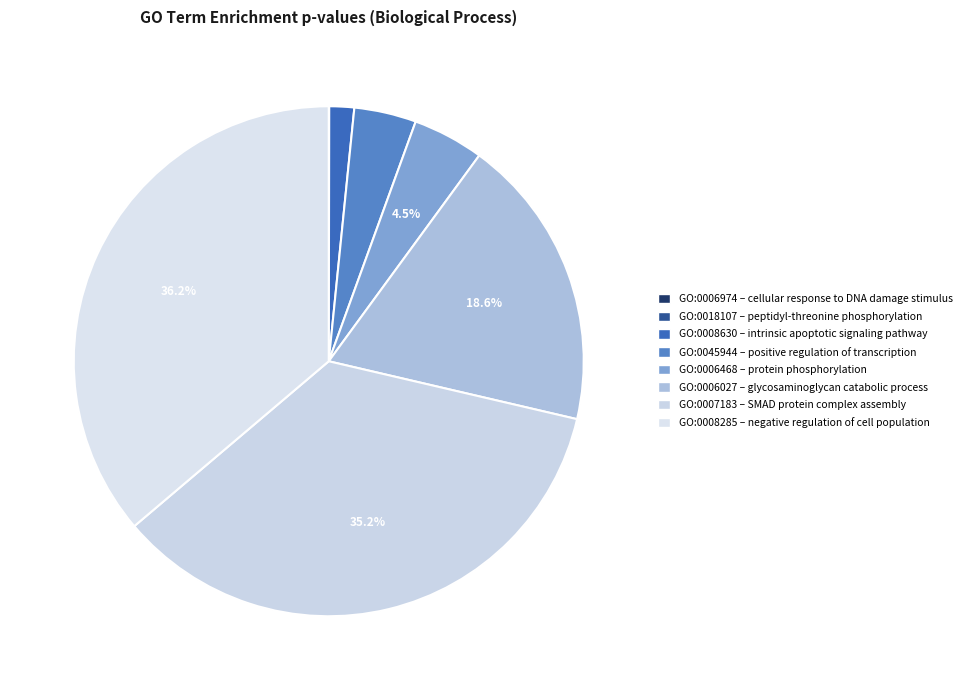

To the nearest percent, what is the average slice percentage?

12%